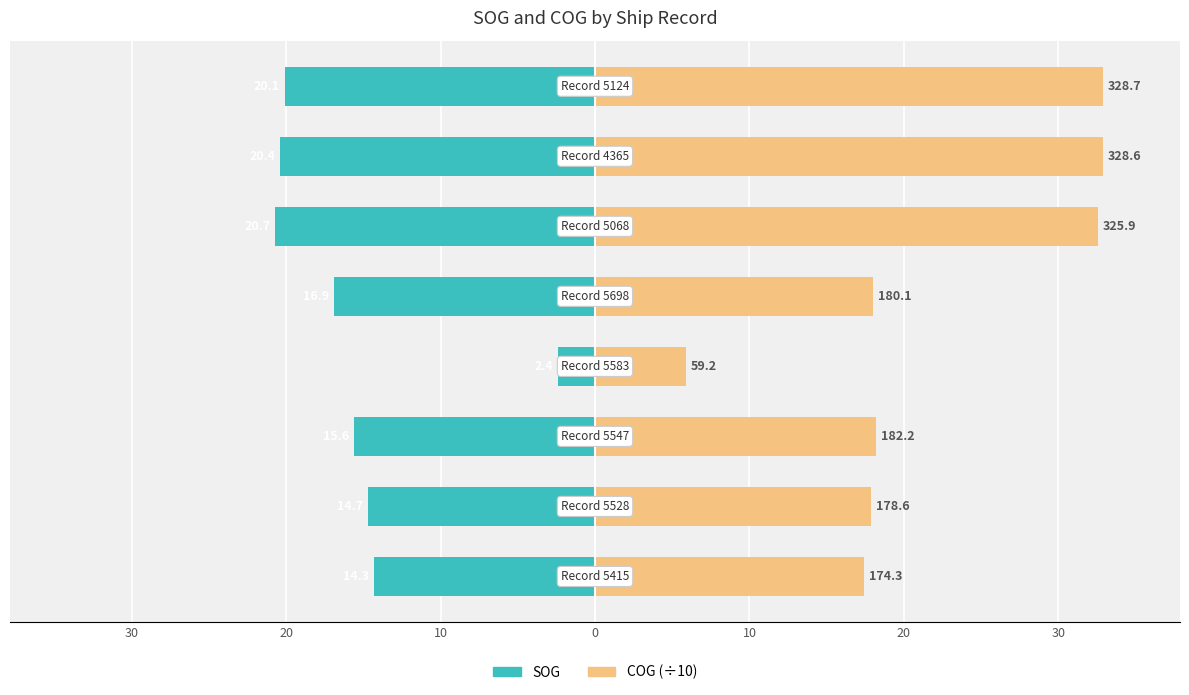

What is the difference between the second highest and second lowest values in the COG (÷10) series?

15.4